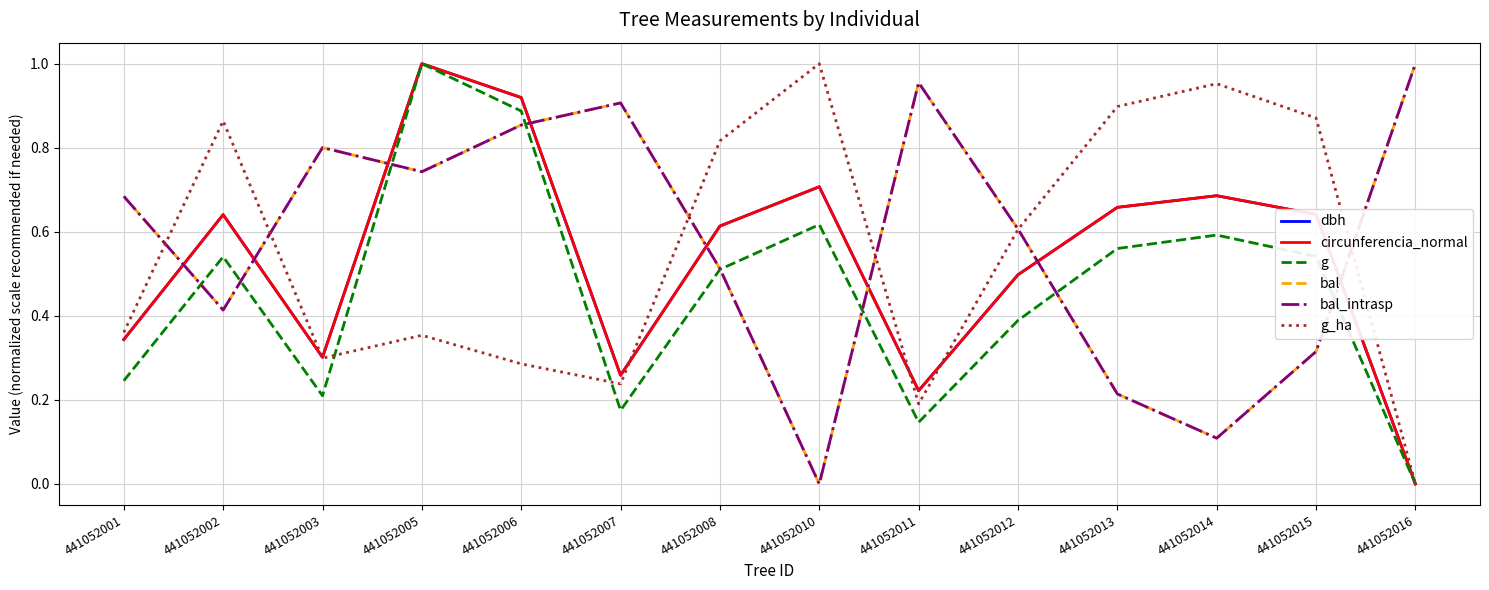

After their last crossing, which series has the higher values: circunferencia_normal or g_ha?

g_ha